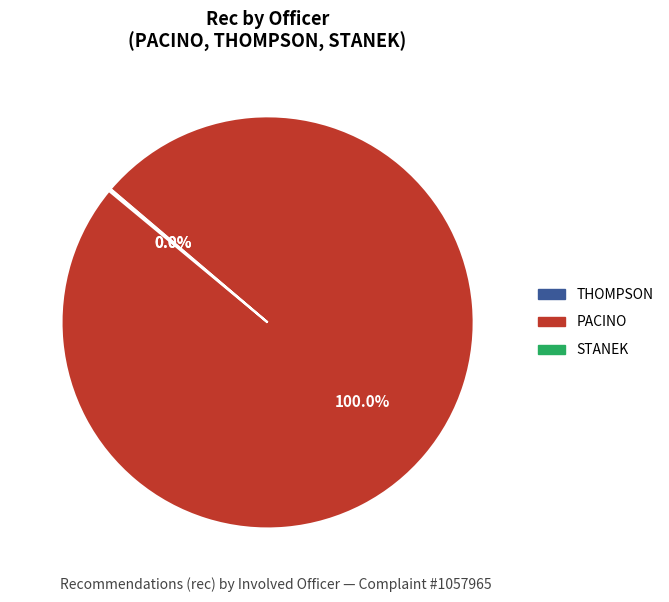

True or false: PACINO accounts for 99% of the total.

False